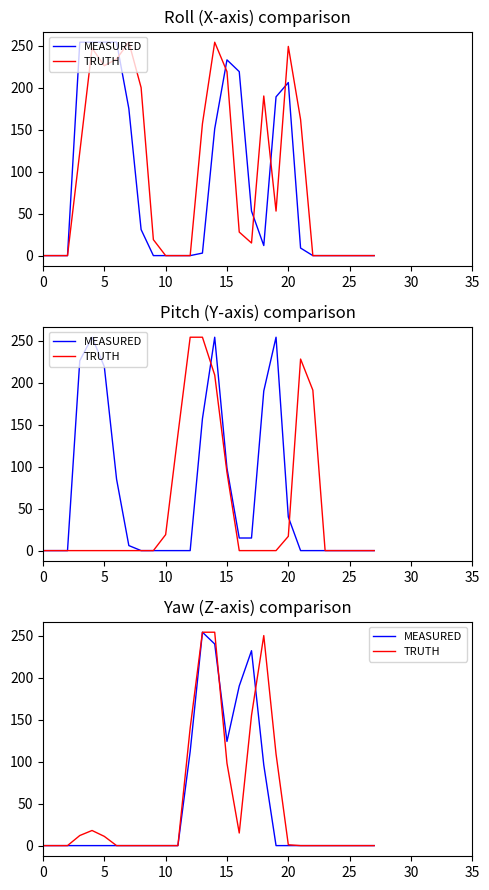

What is the label of the 13th point from the right?

15